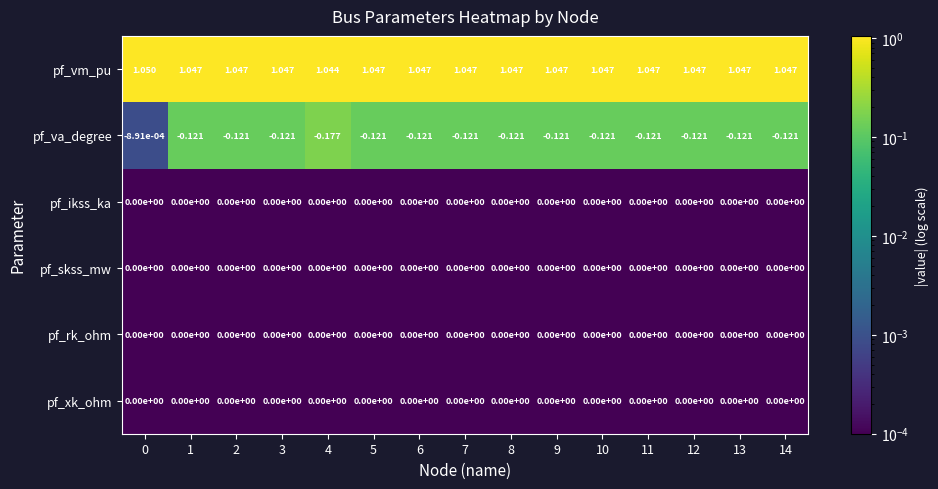

Which series has the largest range (max minus min)?

pf_va_degree